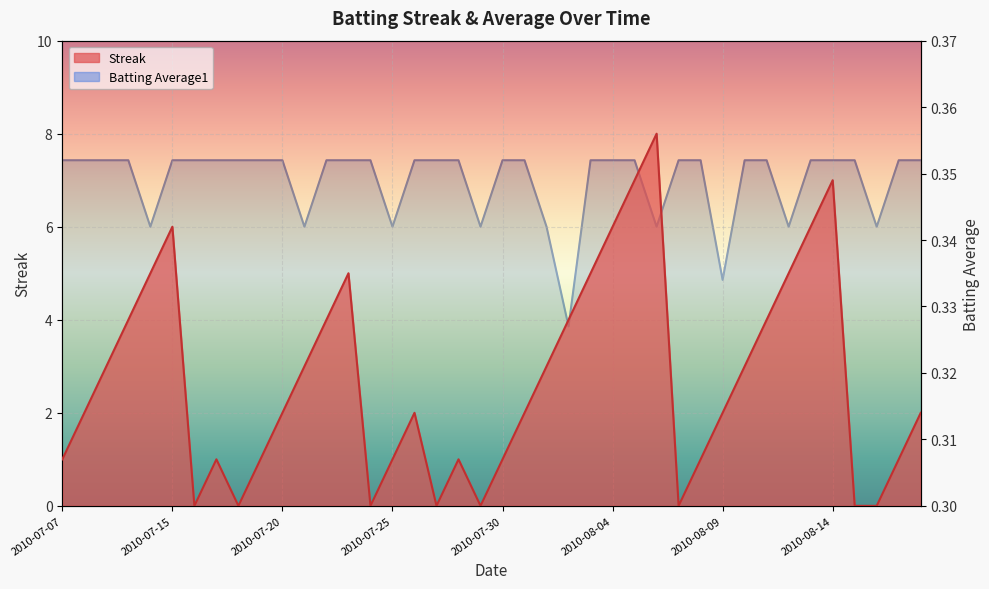

Rank the series by their average value, from highest to lowest.

Streak, Batting Average1